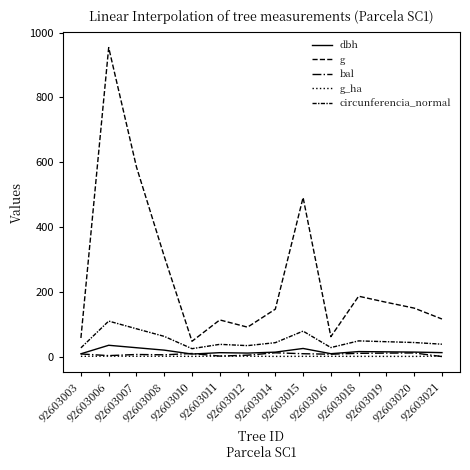

At how many categories does at least one series exceed 373?

3